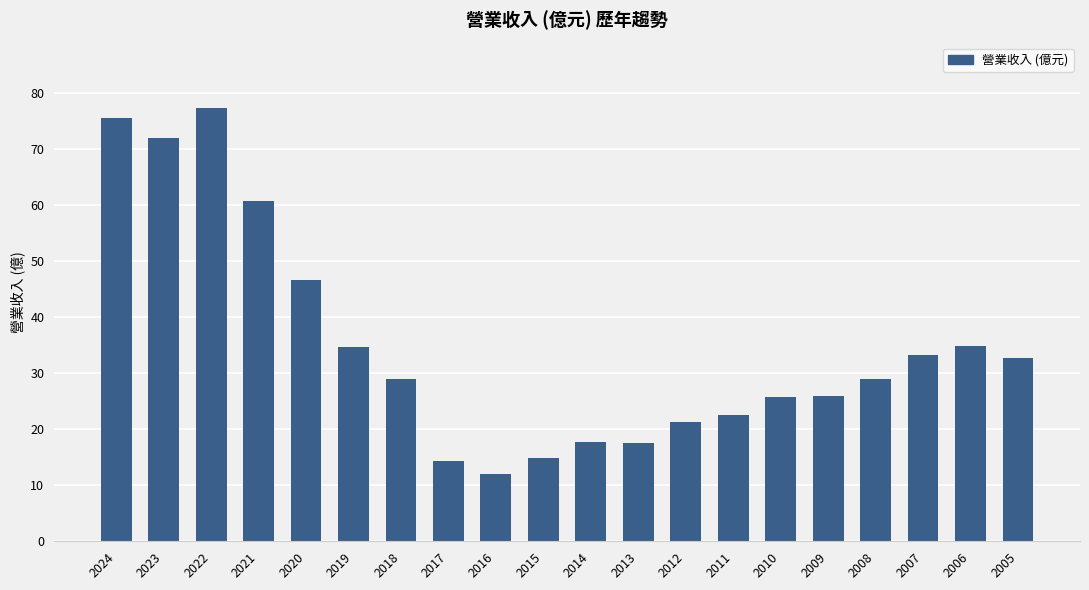

What is the value of the 6th bar from the left?

34.7